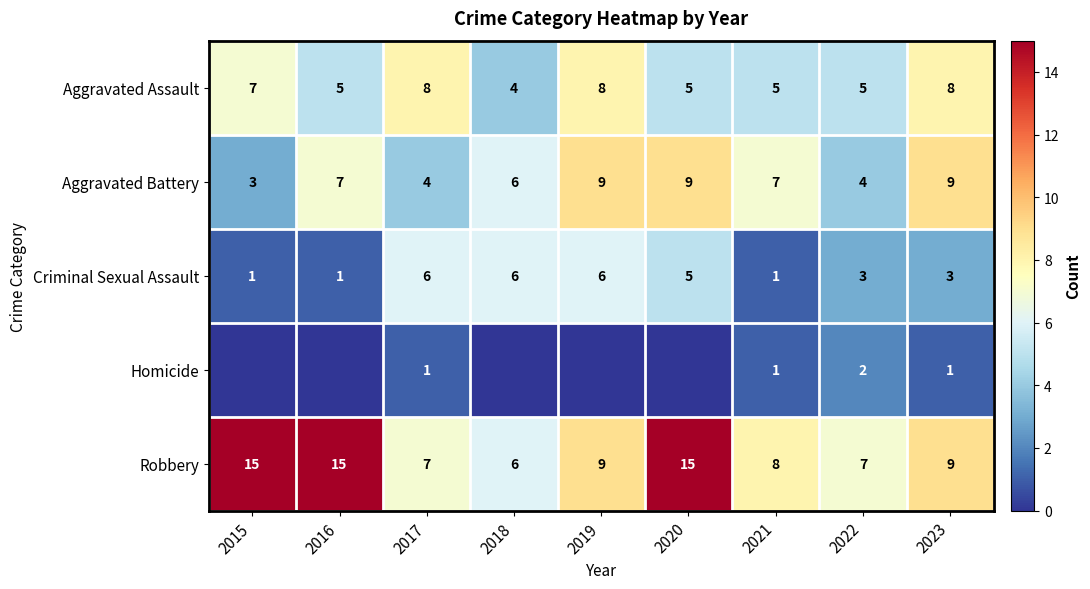

Which series changed the most between 2021 and 2023?

Aggravated Assault